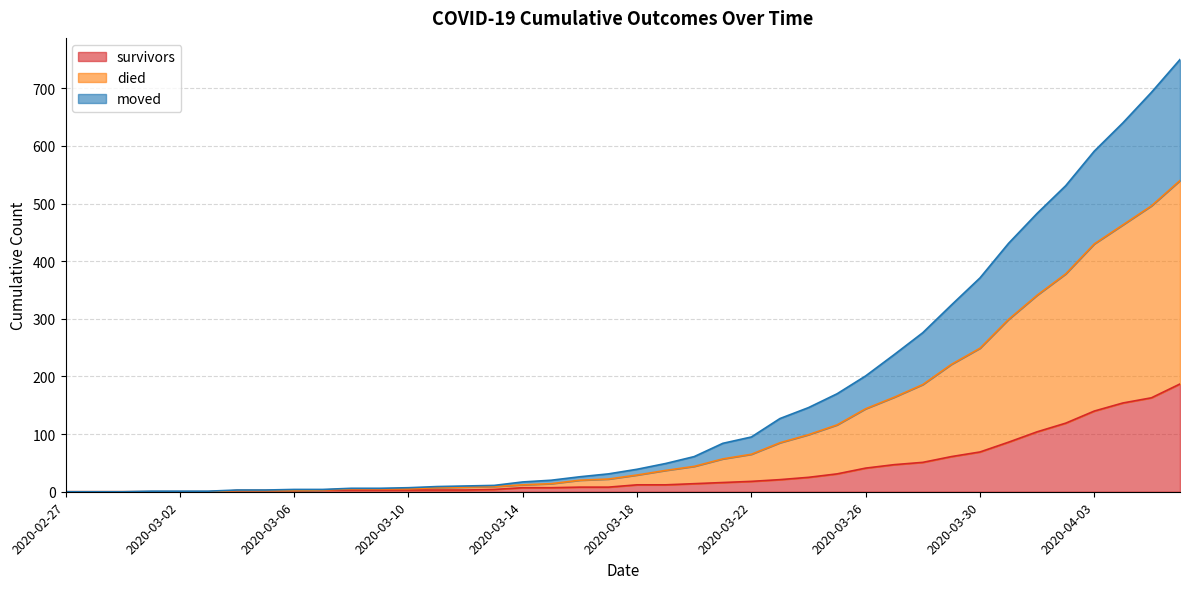

True or false: died and survivors intersect in this chart.

False